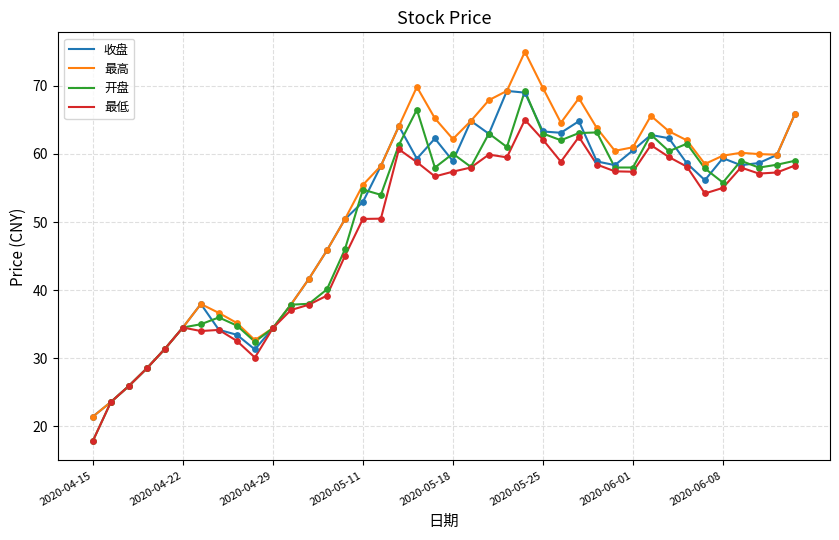

Which series has the widest spread of values?

最高